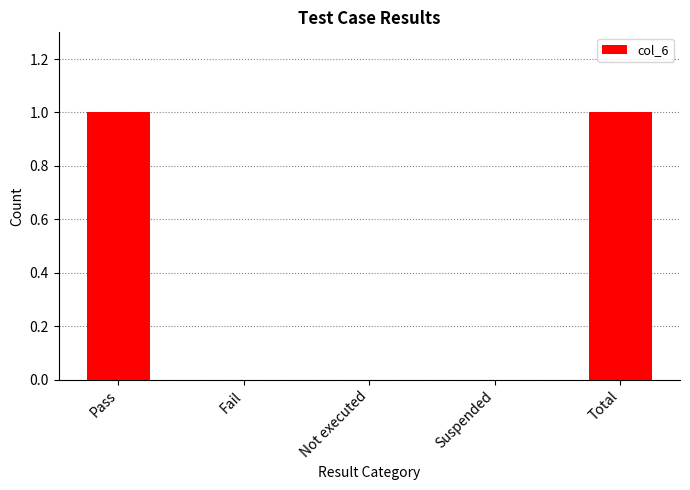

What is the change in value from Suspended to Total?

+1